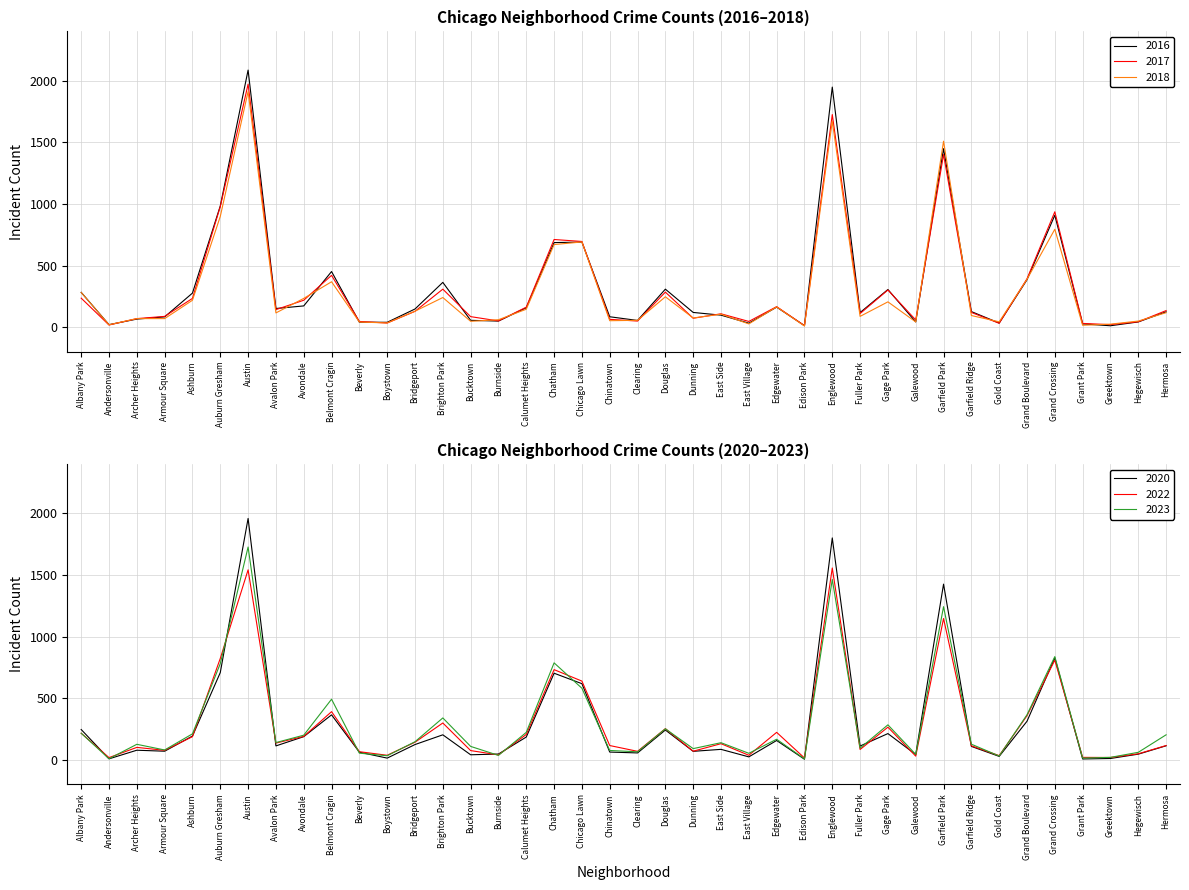

At which label does 2017 reach its minimum?

Edison Park